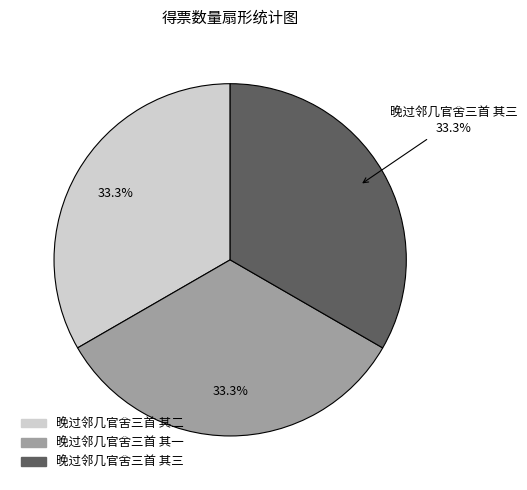

Combined, do 晚过邻几官舍三首 其三 and 晚过邻几官舍三首 其二 account for over 50%?

Yes